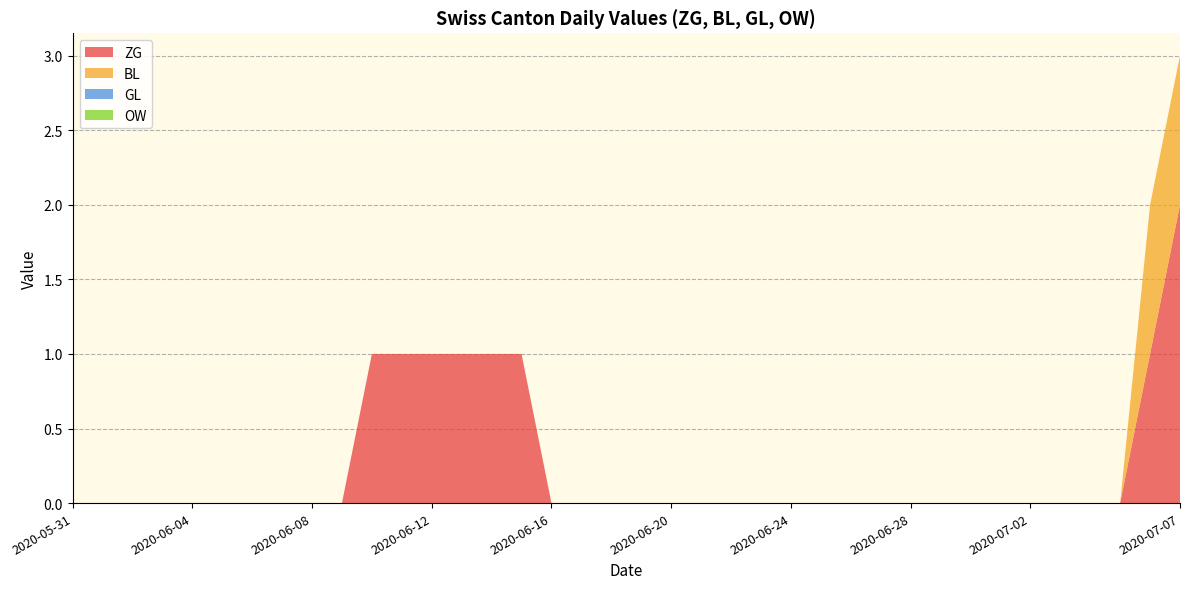

Reading right to left, what are all the values shown in this chart?

ZG: 2020-07-07=2	2020-07-06=1	2020-07-05=0	2020-07-04=0	2020-07-03=0	2020-07-02=0	2020-07-01=0	2020-06-30=0	2020-06-29=0	2020-06-28=0	2020-06-27=0	2020-06-26=0	2020-06-25=0	2020-06-24=0	2020-06-23=0	2020-06-22=0	2020-06-21=0	2020-06-20=0	2020-06-19=0	2020-06-18=0	2020-06-17=0	2020-06-16=0	2020-06-15=1	2020-06-14=1	2020-06-13=1	2020-06-12=1	2020-06-11=1	2020-06-10=1	2020-06-09=0	2020-06-08=0	2020-06-07=0	2020-06-06=0	2020-06-05=0	2020-06-04=0	2020-06-03=0	2020-06-02=0	2020-06-01=0	2020-05-31=0
BL: 2020-07-07=1	2020-07-06=1	2020-07-05=0	2020-07-04=0	2020-07-03=0	2020-07-02=0	2020-07-01=0	2020-06-30=0	2020-06-29=0	2020-06-28=0	2020-06-27=0	2020-06-26=0	2020-06-25=0	2020-06-24=0	2020-06-23=0	2020-06-22=0	2020-06-21=0	2020-06-20=0	2020-06-19=0	2020-06-18=0	2020-06-17=0	2020-06-16=0	2020-06-15=0	2020-06-14=0	2020-06-13=0	2020-06-12=0	2020-06-11=0	2020-06-10=0	2020-06-09=0	2020-06-08=0	2020-06-07=0	2020-06-06=0	2020-06-05=0	2020-06-04=0	2020-06-03=0	2020-06-02=0	2020-06-01=0	2020-05-31=0
GL: 2020-07-07=0	2020-07-06=0	2020-07-05=0	2020-07-04=0	2020-07-03=0	2020-07-02=0	2020-07-01=0	2020-06-30=0	2020-06-29=0	2020-06-28=0	2020-06-27=0	2020-06-26=0	2020-06-25=0	2020-06-24=0	2020-06-23=0	2020-06-22=0	2020-06-21=0	2020-06-20=0	2020-06-19=0	2020-06-18=0	2020-06-17=0	2020-06-16=0	2020-06-15=0	2020-06-14=0	2020-06-13=0	2020-06-12=0	2020-06-11=0	2020-06-10=0	2020-06-09=0	2020-06-08=0	2020-06-07=0	2020-06-06=0	2020-06-05=0	2020-06-04=0	2020-06-03=0	2020-06-02=0	2020-06-01=0	2020-05-31=0
OW: 2020-07-07=0	2020-07-06=0	2020-07-05=0	2020-07-04=0	2020-07-03=0	2020-07-02=0	2020-07-01=0	2020-06-30=0	2020-06-29=0	2020-06-28=0	2020-06-27=0	2020-06-26=0	2020-06-25=0	2020-06-24=0	2020-06-23=0	2020-06-22=0	2020-06-21=0	2020-06-20=0	2020-06-19=0	2020-06-18=0	2020-06-17=0	2020-06-16=0	2020-06-15=0	2020-06-14=0	2020-06-13=0	2020-06-12=0	2020-06-11=0	2020-06-10=0	2020-06-09=0	2020-06-08=0	2020-06-07=0	2020-06-06=0	2020-06-05=0	2020-06-04=0	2020-06-03=0	2020-06-02=0	2020-06-01=0	2020-05-31=0